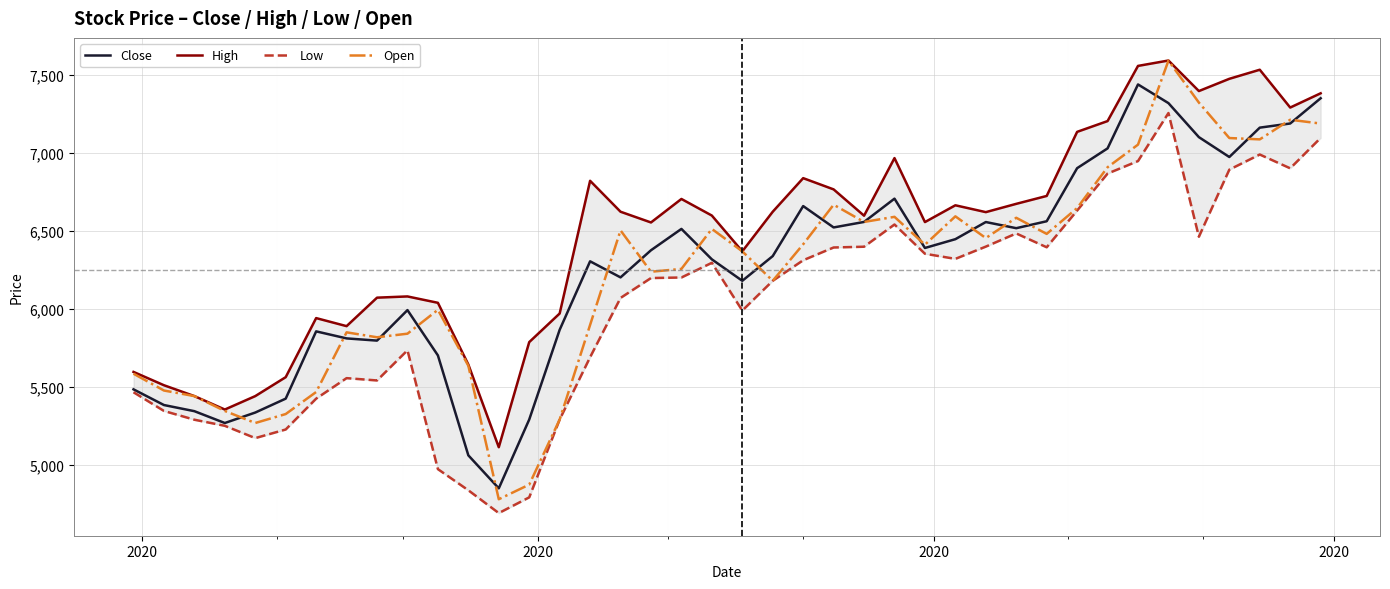

What is the highest value of the Open series?

7593.7